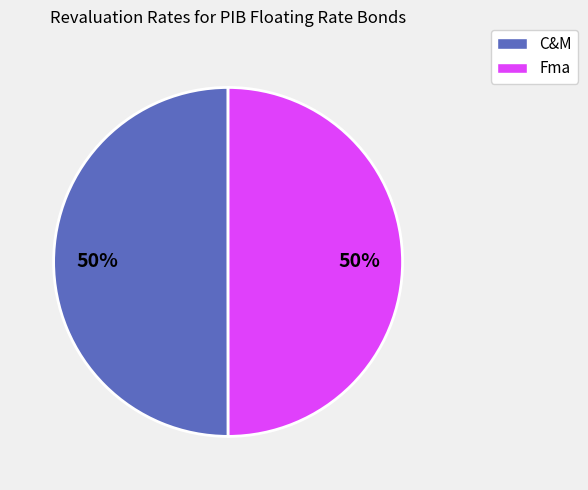

To the nearest percent, what is the average slice percentage?

50%